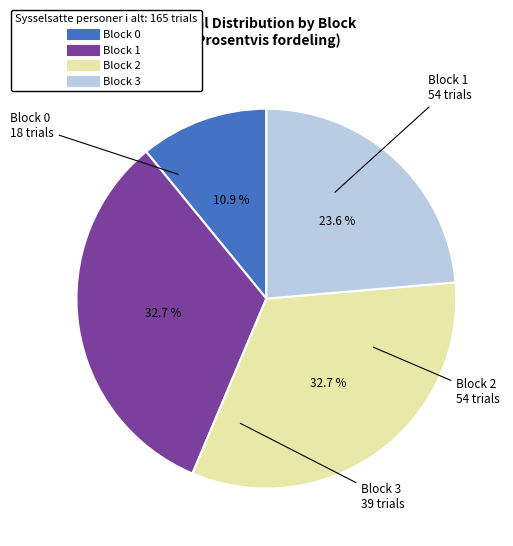

True or false: Block 0 accounts for 22% of the total.

False